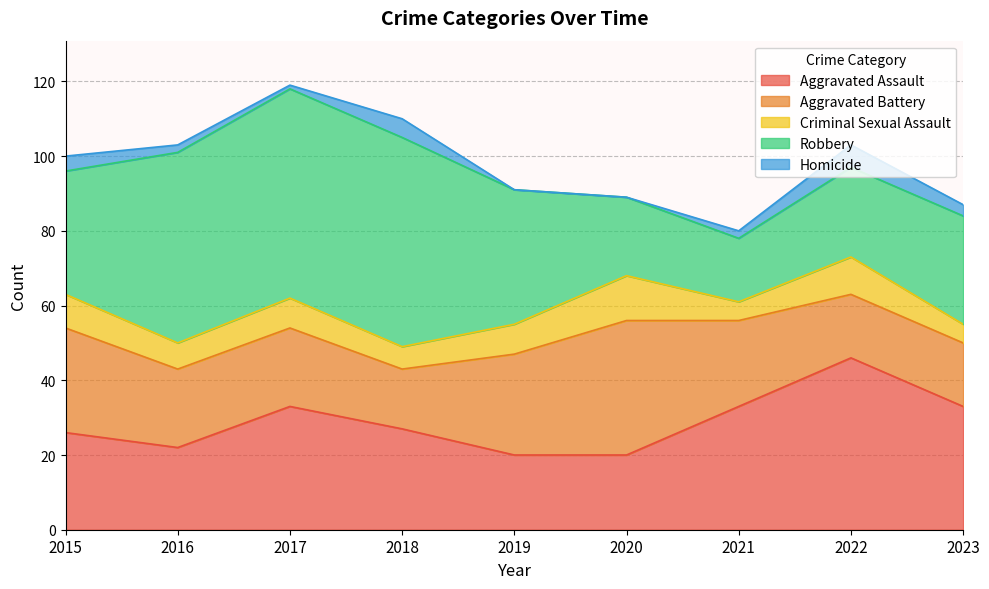

Where is the first local minimum for Robbery?

2021